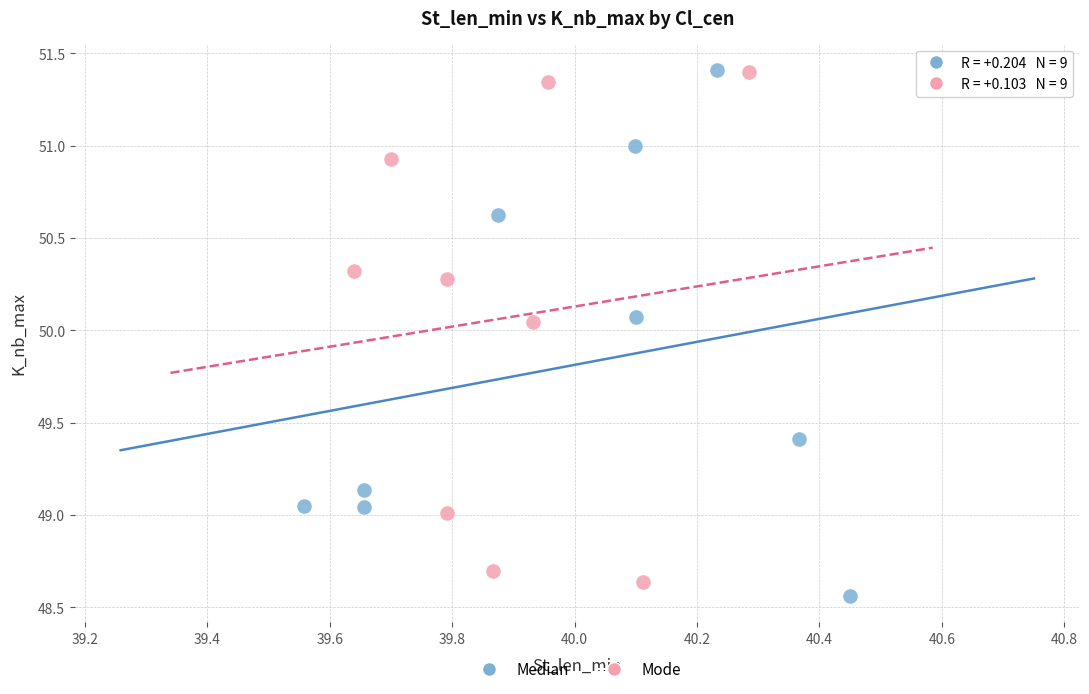

Which series has the largest Y range (max minus min)?

Median